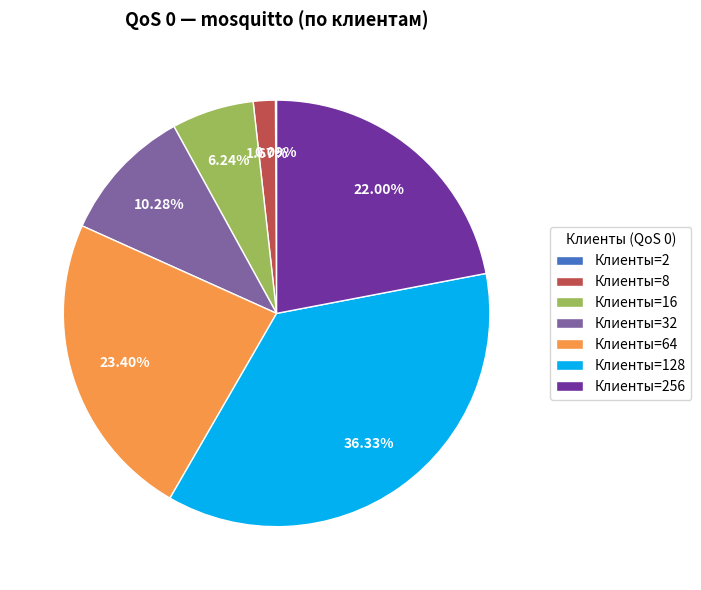

Is there any slice that represents more than half of the pie?

No